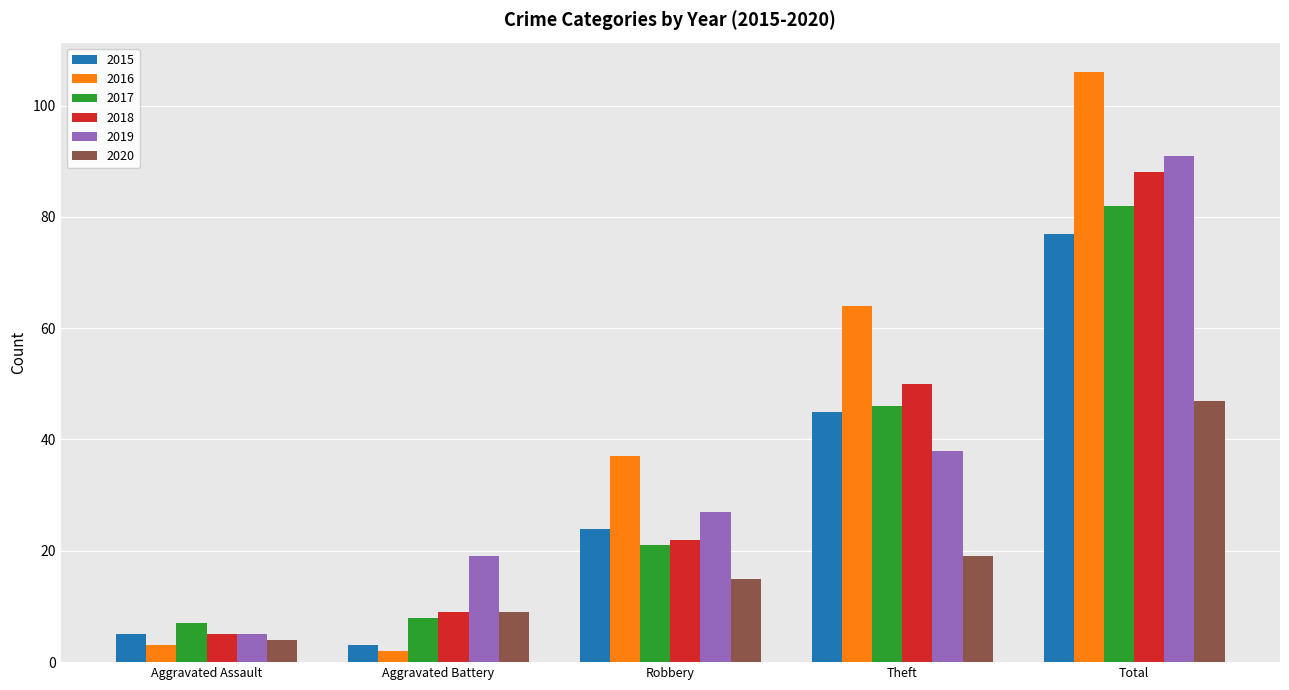

Rank the categories by 2018 value from highest to lowest.

Total, Theft, Robbery, Aggravated Battery, Aggravated Assault